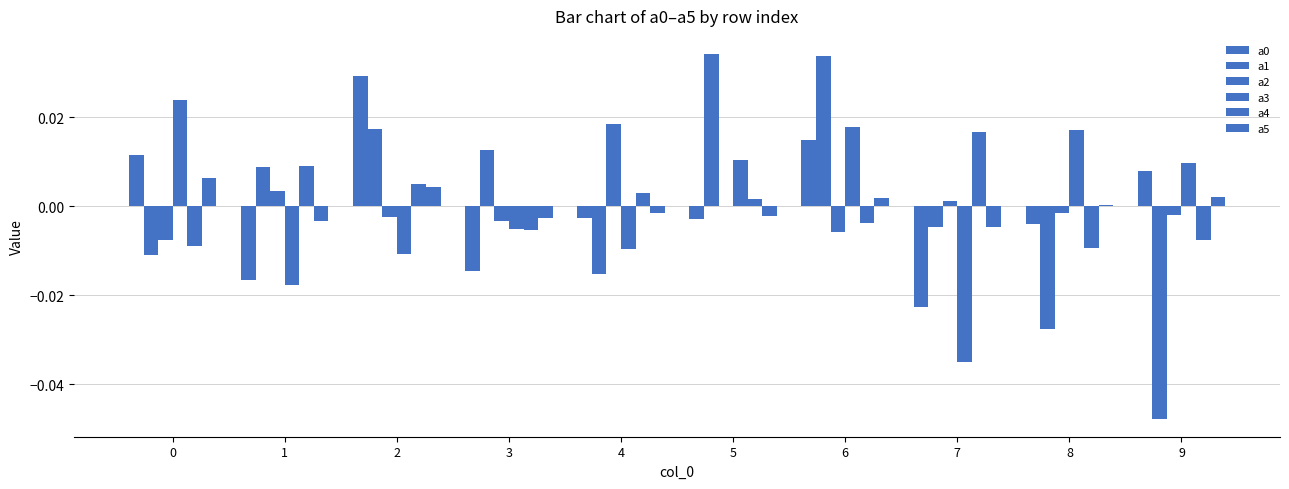

At 4, list the series in order from largest to smallest.

a2, a4, a5, a0, a3, a1